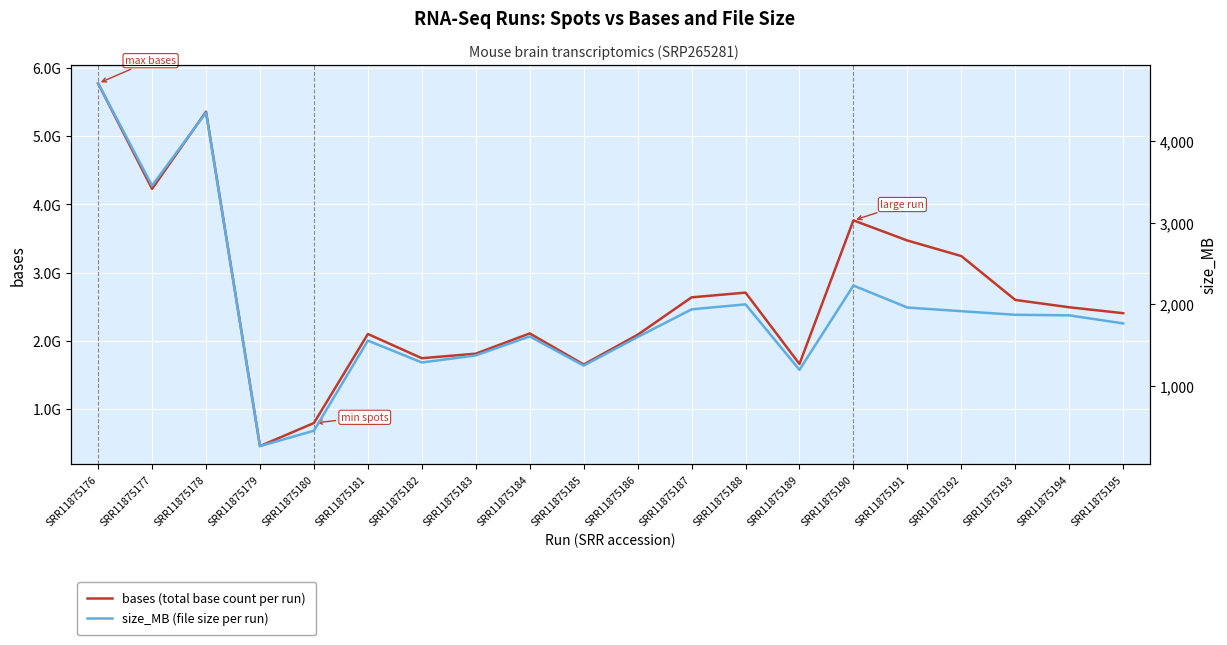

Rank the series by their average value, from lowest to highest.

size_MB (file size per run), bases (total base count per run)